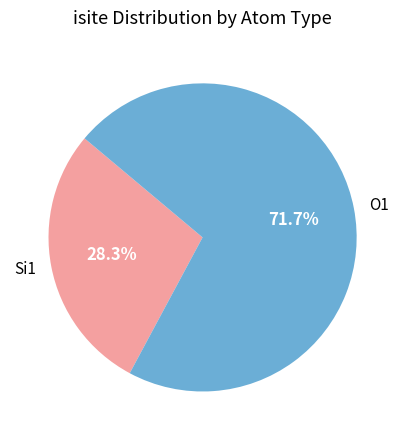

Count the number of slices in the pie.

2